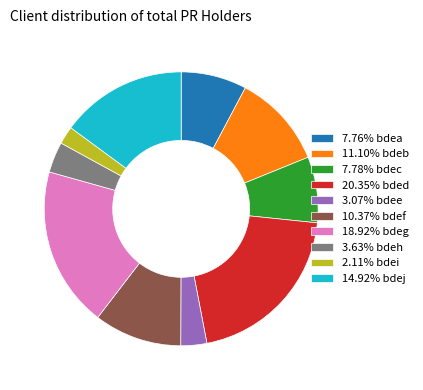

How many slices are in this pie chart?

10